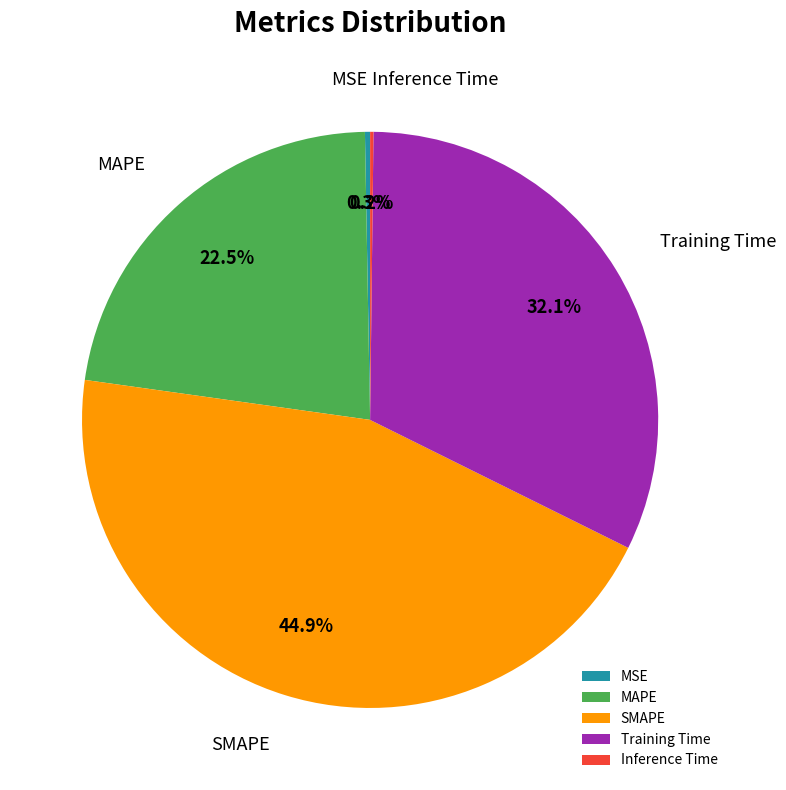

Which category has the biggest portion of the pie?

SMAPE